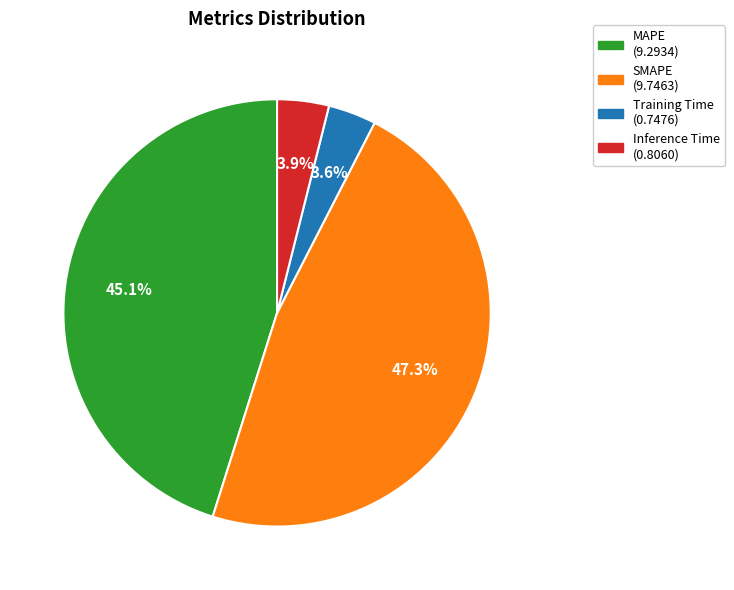

What percentage is NOT represented by MAPE?

54.9%